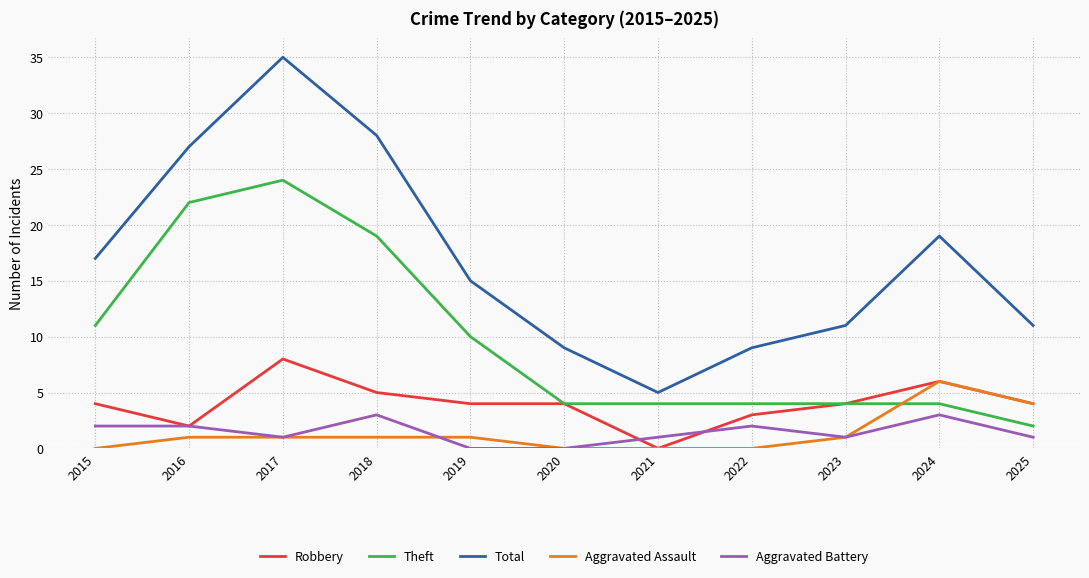

At 2018, list the series in order from largest to smallest.

Total, Theft, Robbery, Aggravated Battery, Aggravated Assault